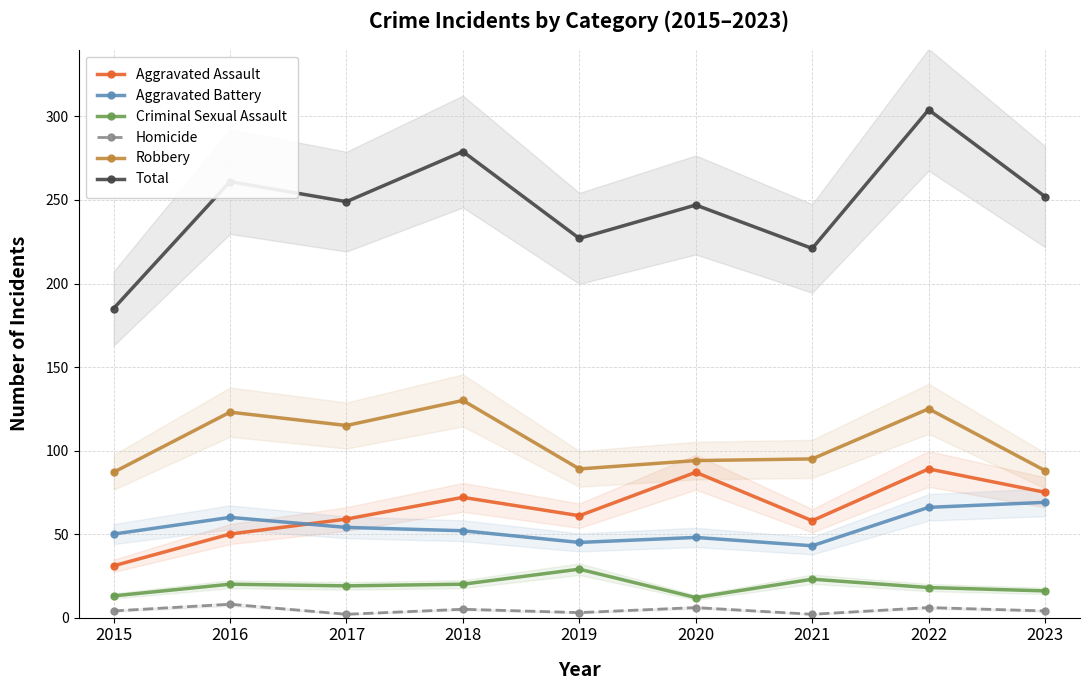

Count the number of data series in this chart.

6